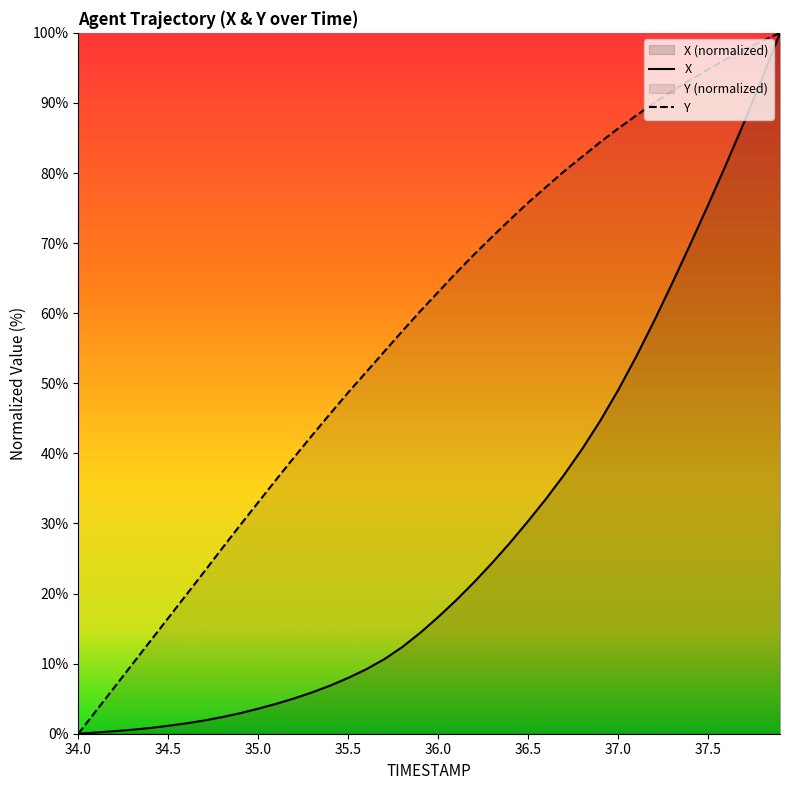

Rank the series by their average value, from lowest to highest.

X, Y